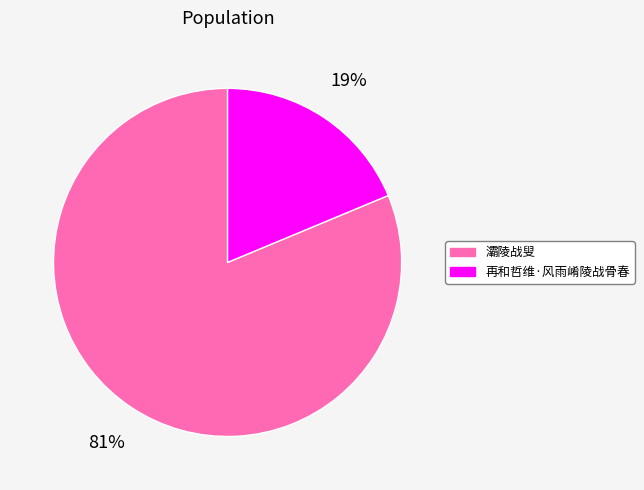

Combined, do 再和哲维·风雨崤陵战骨春 and 灞陵战叟 account for over 50%?

Yes